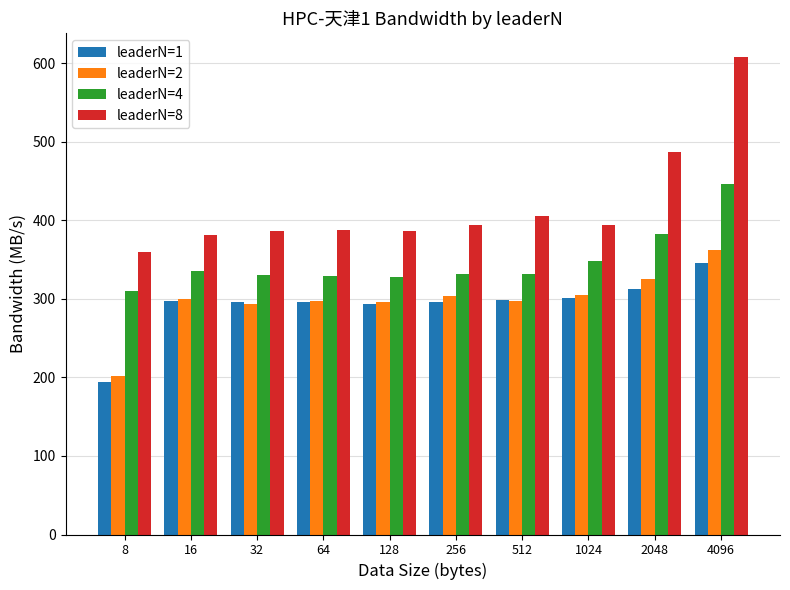

Is it true that leaderN=4 equals 382.7 at 2048?

True